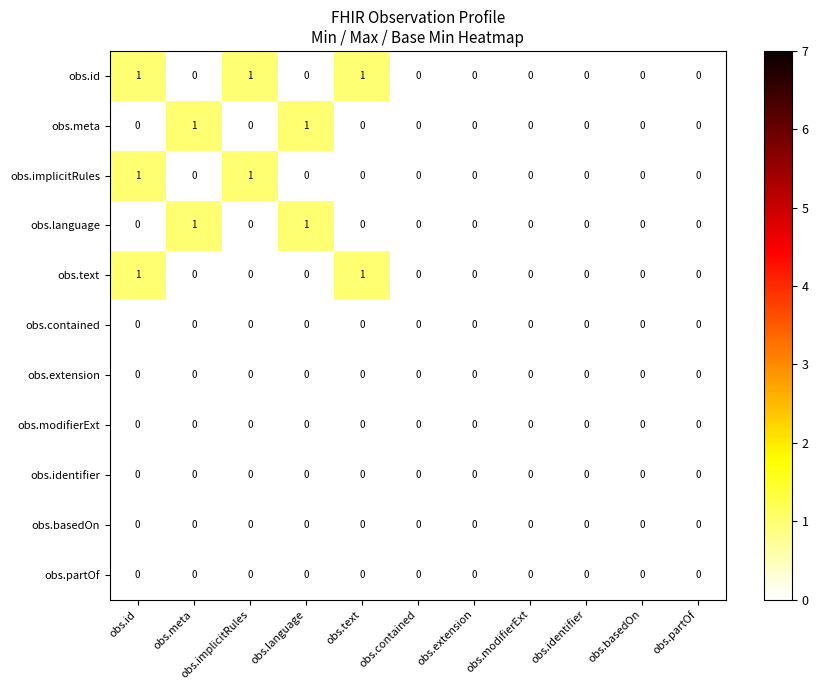

Is it true that obs.modifierExt equals 0 at obs.basedOn?

True